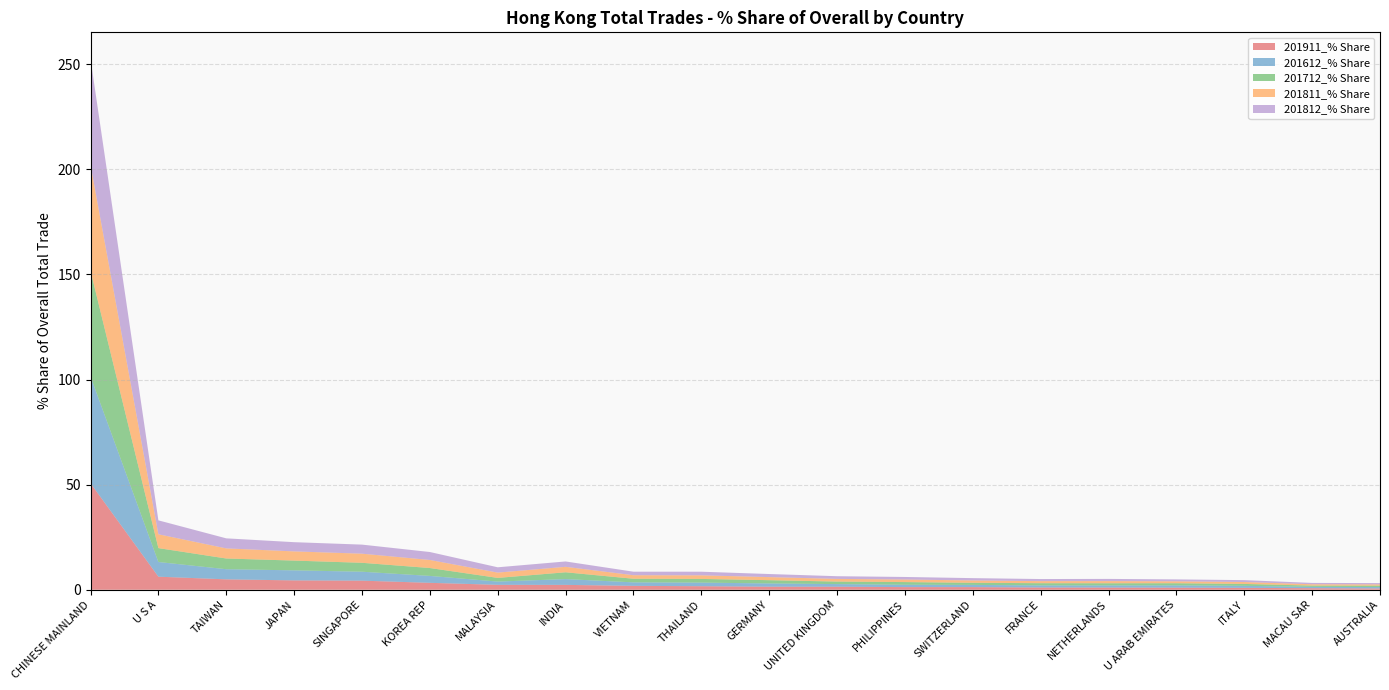

Reading left to right, extract all data points from this chart.

201911_% Share: CHINESE MAINLAND=50.7	U S A=6.2	TAIWAN=5.0	JAPAN=4.5	SINGAPORE=4.3	KOREA REP=3.3	MALAYSIA=2.3	INDIA=2.3	VIETNAM=1.9	THAILAND=1.7	GERMANY=1.5	UNITED KINGDOM=1.4	PHILIPPINES=1.3	SWITZERLAND=1.3	FRANCE=1.1	NETHERLANDS=1.0	U ARAB EMIRATES=1.0	ITALY=0.9	MACAU SAR=0.7	AUSTRALIA=0.6
201612_% Share: CHINESE MAINLAND=50.8	U S A=7.0	TAIWAN=4.8	JAPAN=4.8	SINGAPORE=4.3	KOREA REP=3.3	MALAYSIA=1.6	INDIA=2.8	VIETNAM=1.7	THAILAND=1.7	GERMANY=1.5	UNITED KINGDOM=1.2	PHILIPPINES=1.1	SWITZERLAND=1.1	FRANCE=1.0	NETHERLANDS=1.0	U ARAB EMIRATES=1.1	ITALY=1.0	MACAU SAR=0.6	AUSTRALIA=0.7
201712_% Share: CHINESE MAINLAND=50.2	U S A=6.6	TAIWAN=5.1	JAPAN=4.6	SINGAPORE=4.2	KOREA REP=3.8	MALAYSIA=1.7	INDIA=3.2	VIETNAM=1.7	THAILAND=1.7	GERMANY=1.6	UNITED KINGDOM=1.2	PHILIPPINES=1.3	SWITZERLAND=1.0	FRANCE=1.1	NETHERLANDS=1.0	U ARAB EMIRATES=1.0	ITALY=0.9	MACAU SAR=0.6	AUSTRALIA=0.7
201811_% Share: CHINESE MAINLAND=50.4	U S A=6.6	TAIWAN=4.8	JAPAN=4.4	SINGAPORE=4.3	KOREA REP=3.8	MALAYSIA=2.5	INDIA=2.6	VIETNAM=1.7	THAILAND=1.7	GERMANY=1.5	UNITED KINGDOM=1.3	PHILIPPINES=1.2	SWITZERLAND=1.1	FRANCE=1.0	NETHERLANDS=1.0	U ARAB EMIRATES=0.9	ITALY=0.9	MACAU SAR=0.6	AUSTRALIA=0.6
201812_% Share: CHINESE MAINLAND=50.4	U S A=6.6	TAIWAN=4.8	JAPAN=4.4	SINGAPORE=4.3	KOREA REP=3.8	MALAYSIA=2.5	INDIA=2.6	VIETNAM=1.7	THAILAND=1.7	GERMANY=1.5	UNITED KINGDOM=1.3	PHILIPPINES=1.2	SWITZERLAND=1.1	FRANCE=1.0	NETHERLANDS=1.0	U ARAB EMIRATES=0.9	ITALY=0.9	MACAU SAR=0.6	AUSTRALIA=0.6